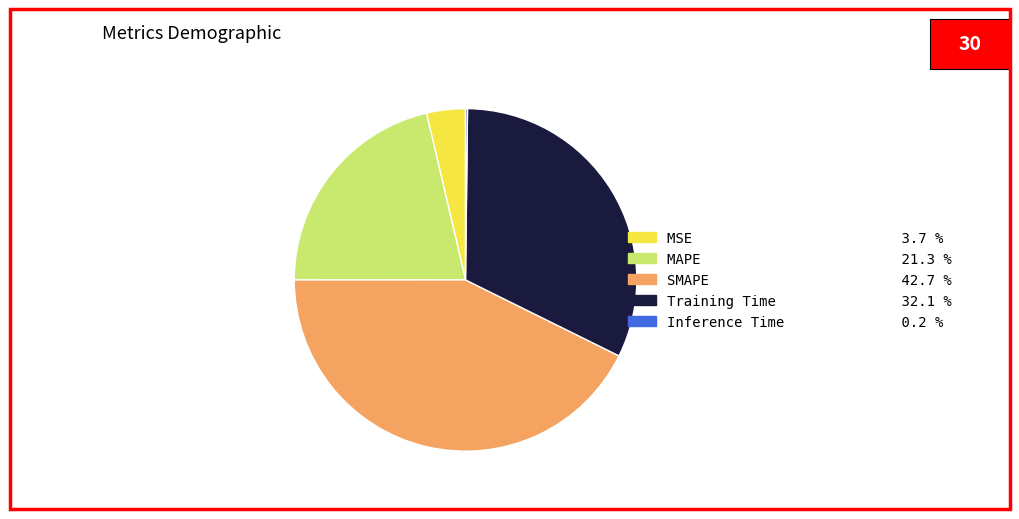

The Training Time slice represents 32% of the pie. True or false?

True